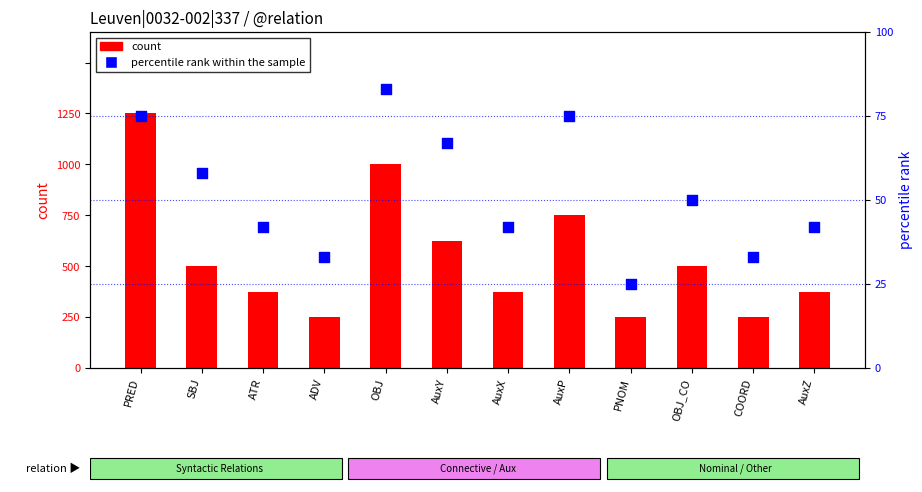

Which series has the largest Y range (max minus min)?

percentile rank within the sample